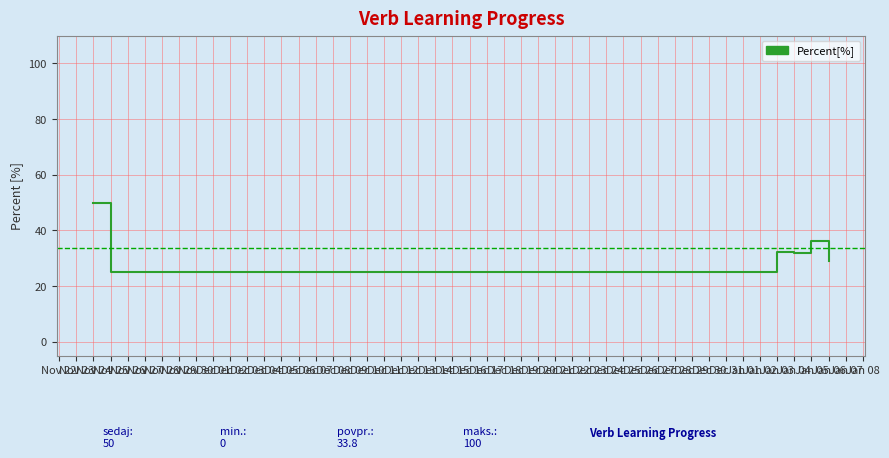

What is the difference between the maximum and minimum values?

25.0